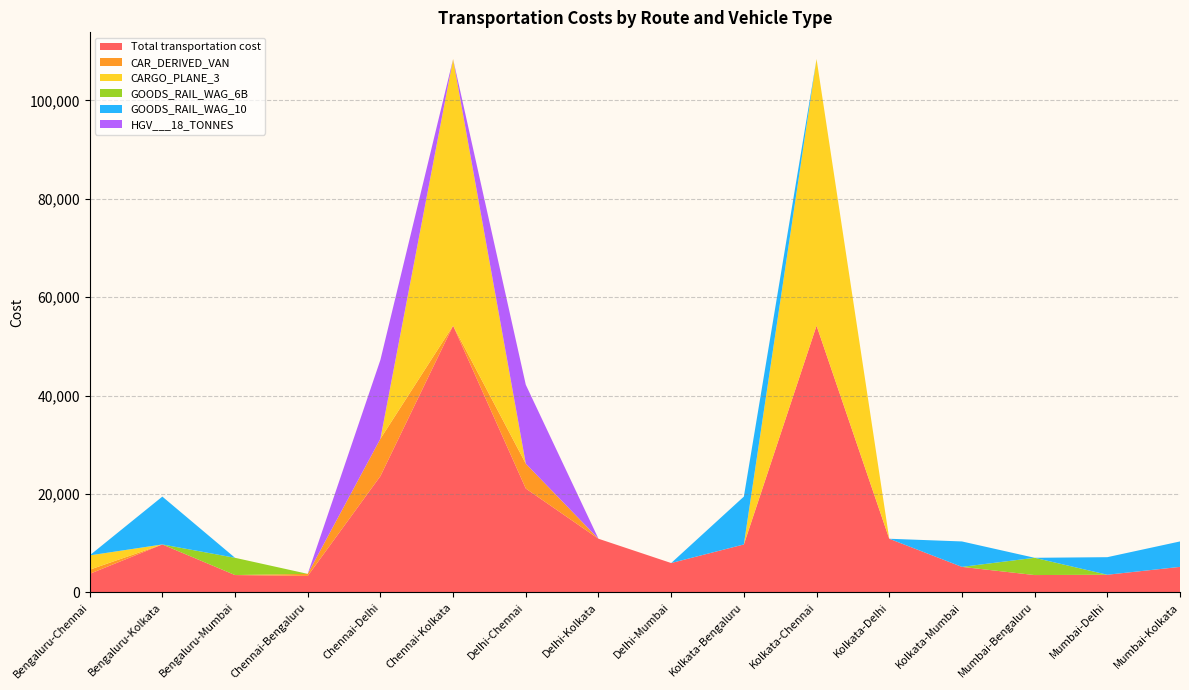

Reading left to right, list all the values displayed in this chart.

Total transportation cost: 3753.0	9730.9	3509.1	3331.3	23629.7	54212.0	21100.7	10891.8	5954.7	9730.9	54212.0	10891.8	5172.0	3509.1	3572.8	5172.0
CAR_DERIVED_VAN: 843.5	0.0	0.0	421.8	7587.0	0.0	5058.0	0.0	0.0	0.0	0.0	0.0	0.0	0.0	0.0	0.0
CARGO_PLANE_3: 2909.5	0.0	0.0	0.0	0.0	54212.0	0.0	0.0	0.0	0.0	54212.0	0.0	0.0	0.0	0.0	0.0
GOODS_RAIL_WAG_6B: 0.0	0.0	3509.1	0.0	0.0	0.0	0.0	0.0	0.0	0.0	0.0	0.0	0.0	3509.1	0.0	0.0
GOODS_RAIL_WAG_10: 0.0	9730.9	0.0	0.0	0.0	0.0	0.0	0.0	0.0	9730.9	0.0	0.0	5172.0	0.0	3572.8	5172.0
HGV___18_TONNES: 0.0	0.0	0.0	0.0	16042.7	0.0	16042.7	0.0	0.0	0.0	0.0	0.0	0.0	0.0	0.0	0.0